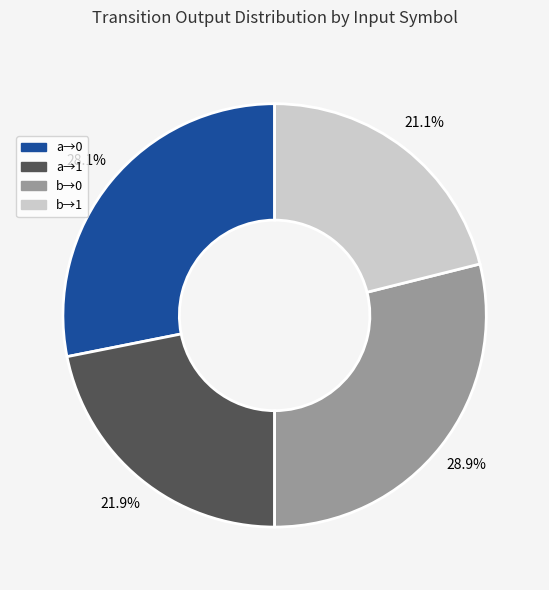

Is b→0 the majority of the pie?

No